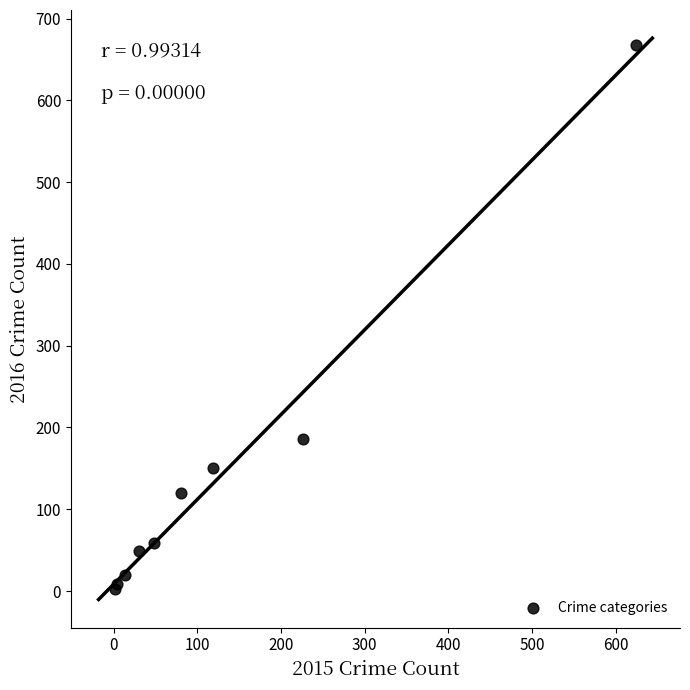

What Y value in the scatter plot is closest to 335?

186